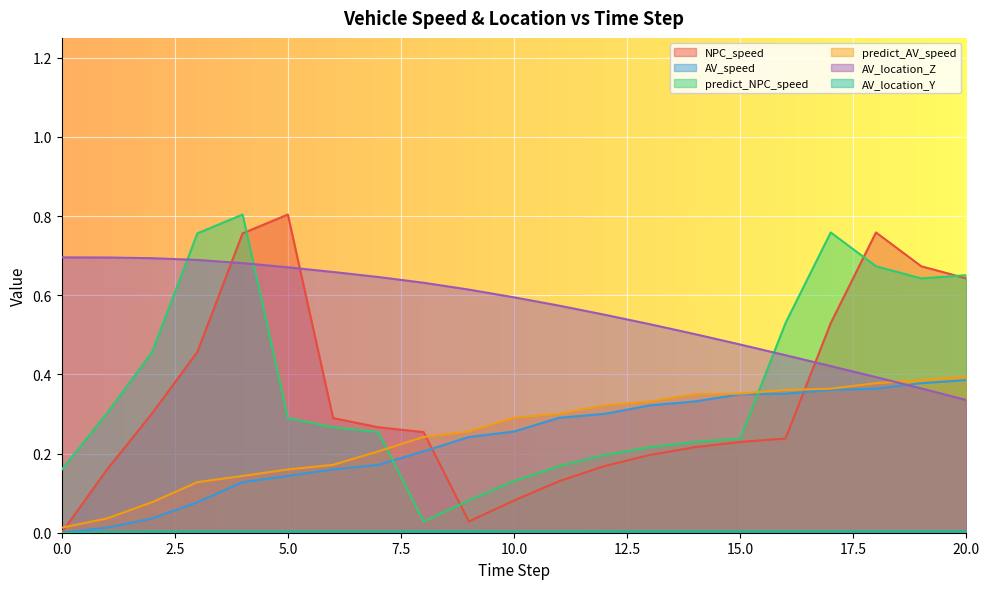

Does the chart display data point markers on the line(s)?

No